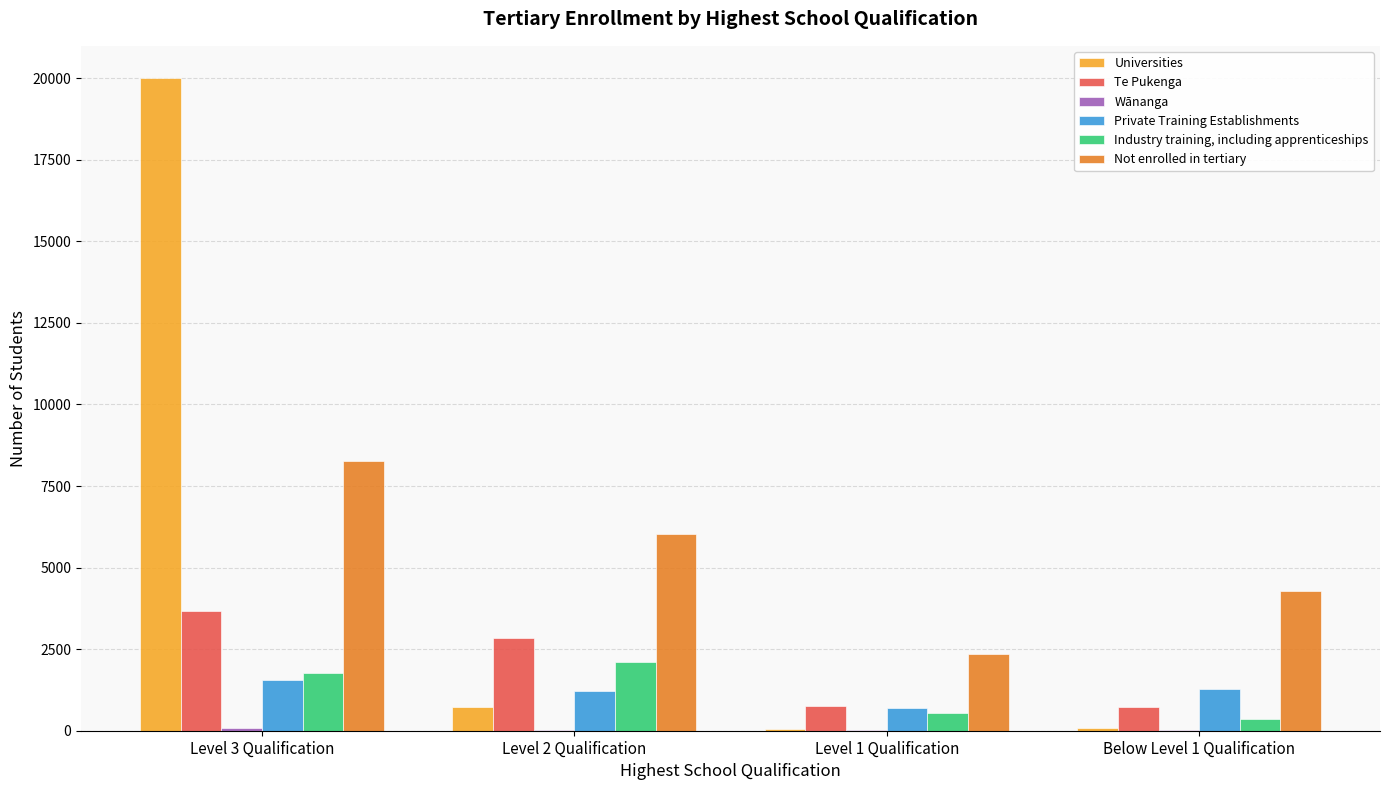

Where is Universities nearest to the value 10022?

Level 2 Qualification